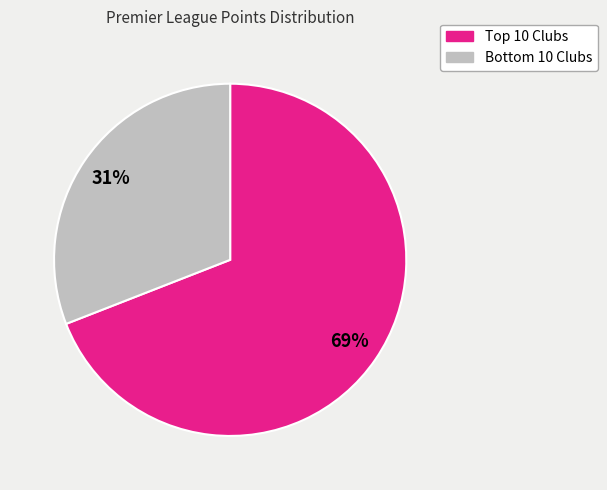

To the nearest percent, what is the difference between the largest and smallest slice percentages?

38%